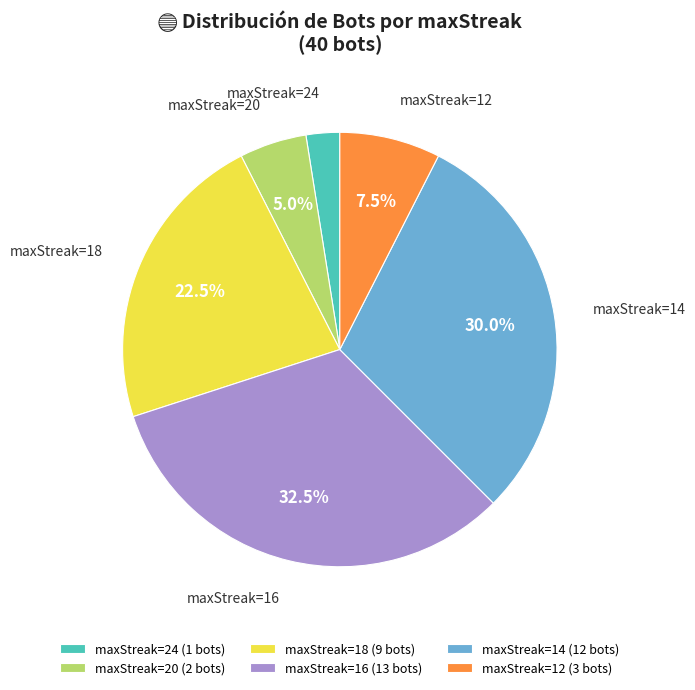

Is there a majority slice in this chart?

No